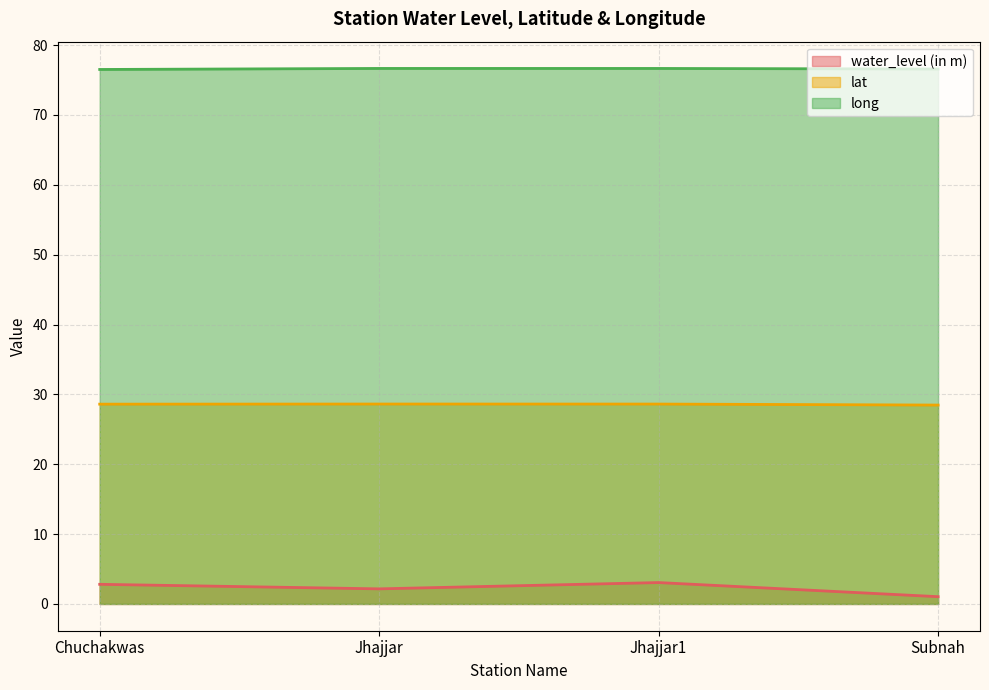

True or false: long has more than 1 interior local peaks.

False